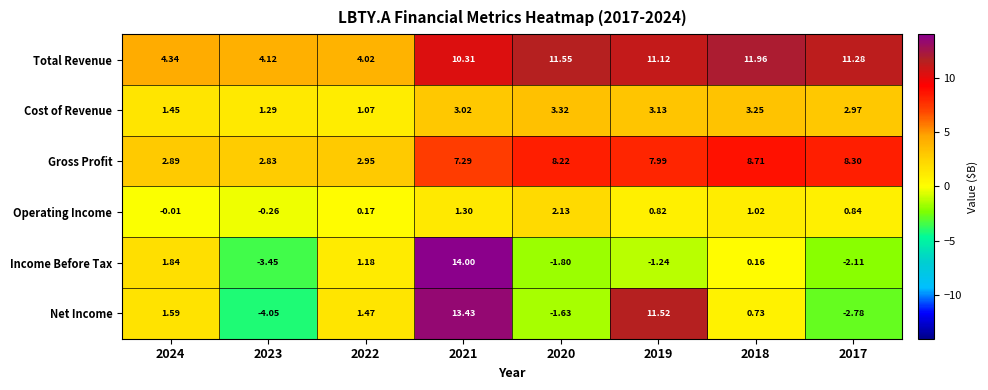

Which series has the largest range (max minus min)?

Net Income